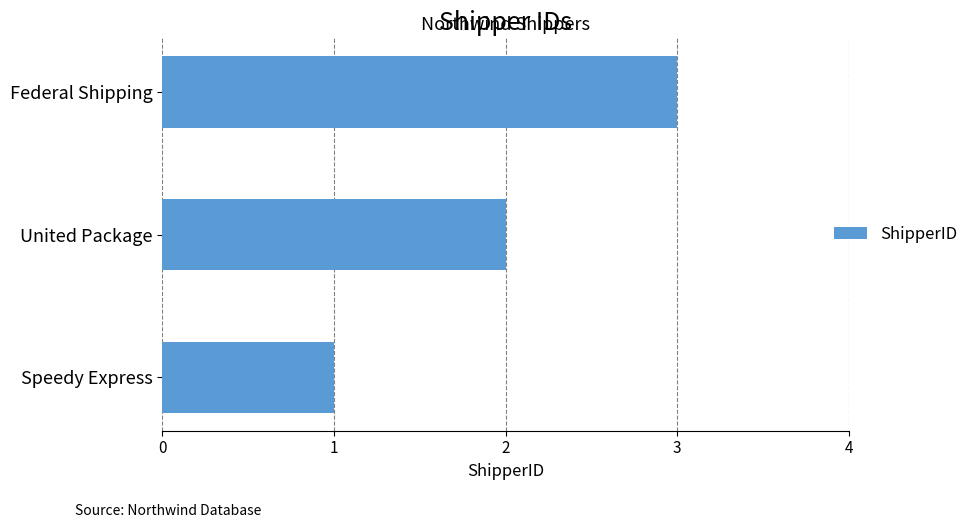

Read the value at Federal Shipping.

3